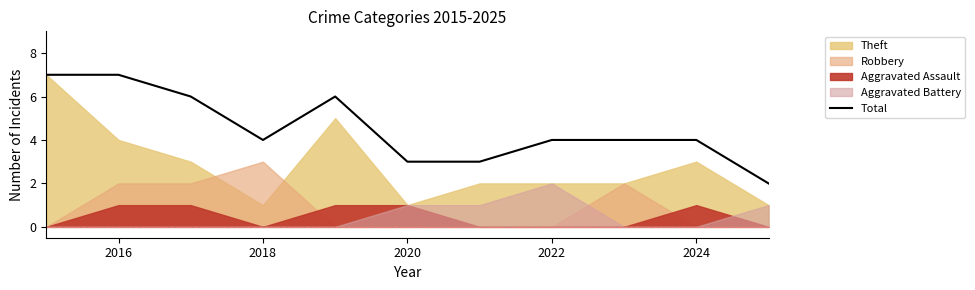

Is it true that Total equals 3 at 2020?

True